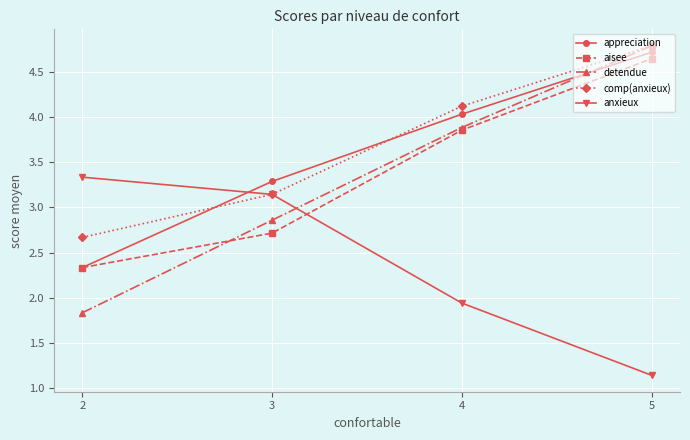

True or false: detendue has more than 1 points higher than both neighbors.

False